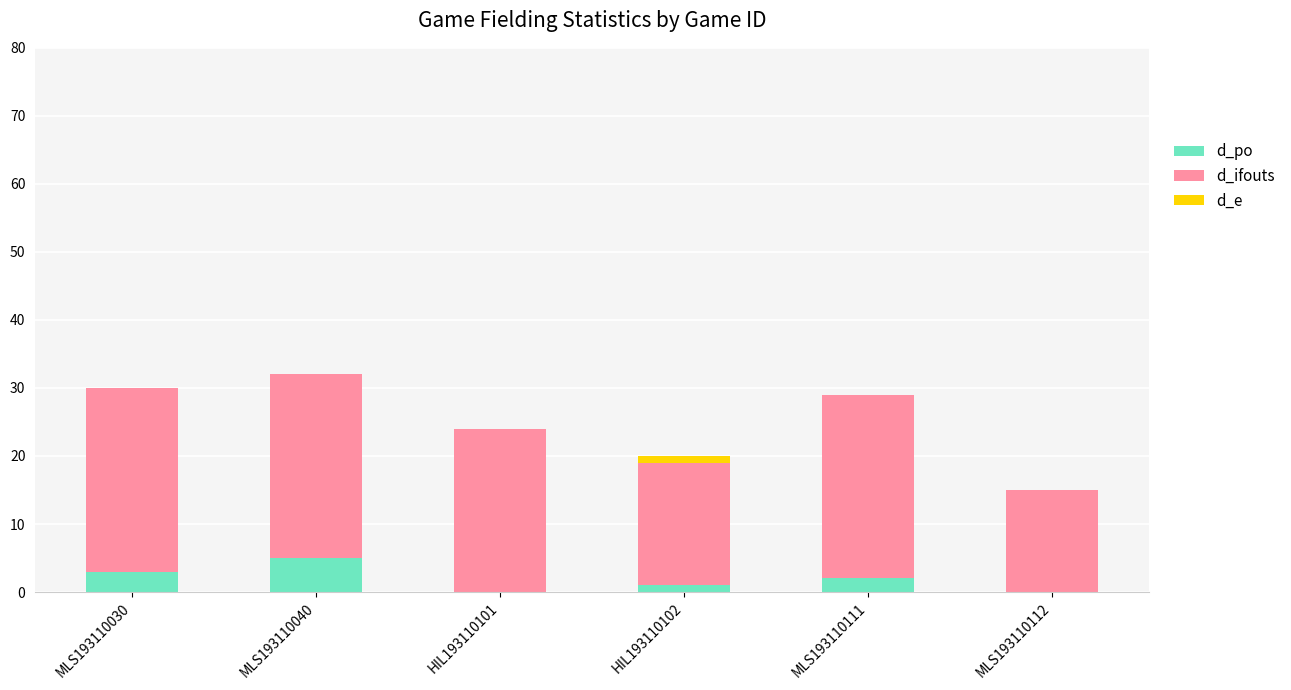

Does the chart contain stacked bars?

Yes